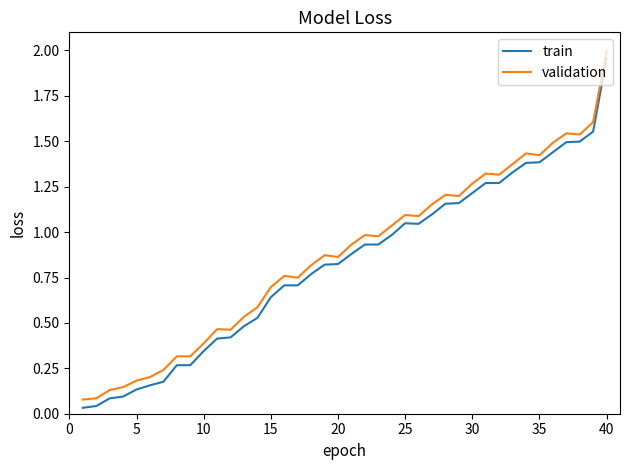

Which series has the widest spread of values?

train